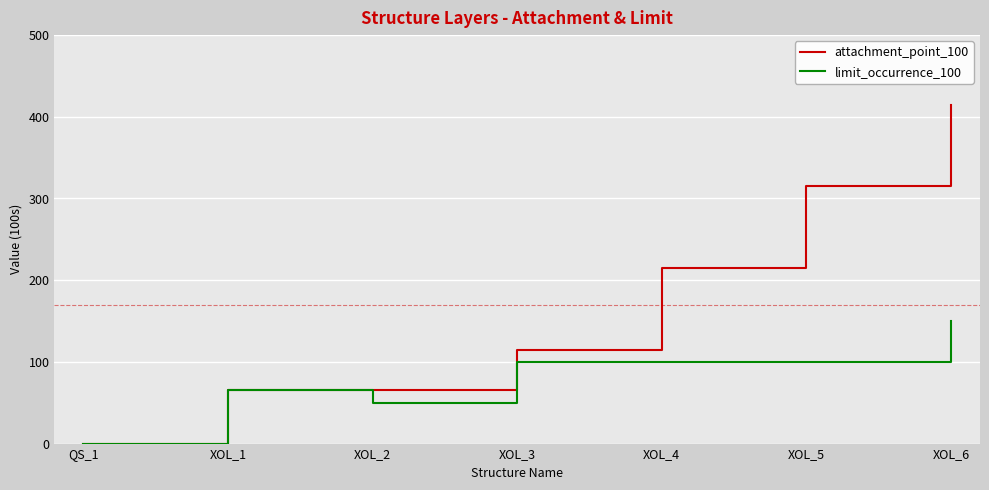

Is it true that limit_occurrence_100 equals 153 at XOL_3?

False